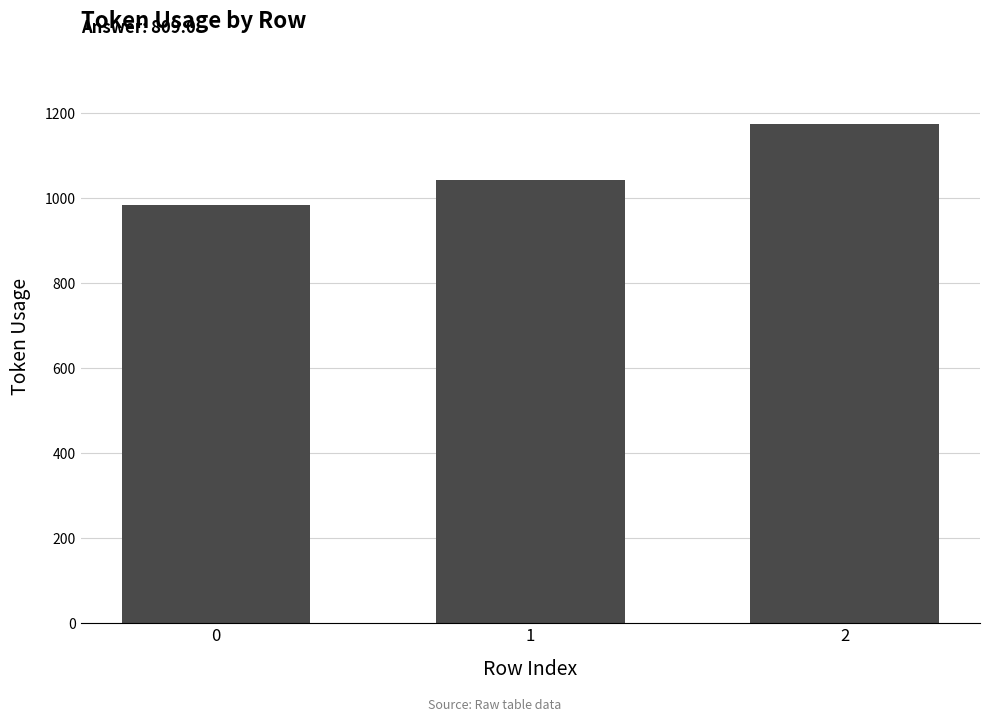

True or false: the data shows 1787 at 1.

False